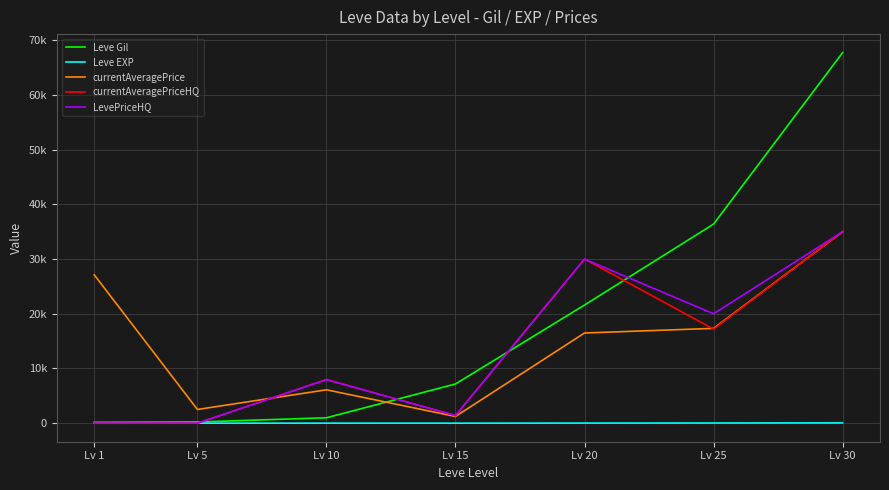

Reading right to left, list all the values displayed in this chart.

Leve Gil: Lv 30=67730	Lv 25=36390	Lv 20=21600	Lv 15=7170	Lv 10=990	Lv 5=220	Lv 1=160
Leve EXP: Lv 30=52	Lv 25=36	Lv 20=21	Lv 15=7	Lv 10=9	Lv 5=5	Lv 1=1
currentAveragePrice: Lv 30=35000	Lv 25=17333	Lv 20=16487	Lv 15=1227	Lv 10=6104	Lv 5=2507	Lv 1=27128
currentAveragePriceHQ: Lv 30=35000	Lv 25=17200	Lv 20=30000	Lv 15=1397	Lv 10=7972	Lv 5=0	Lv 1=0
LevePriceHQ: Lv 30=35000	Lv 25=20000	Lv 20=30000	Lv 15=1397	Lv 10=7972	Lv 5=0	Lv 1=0